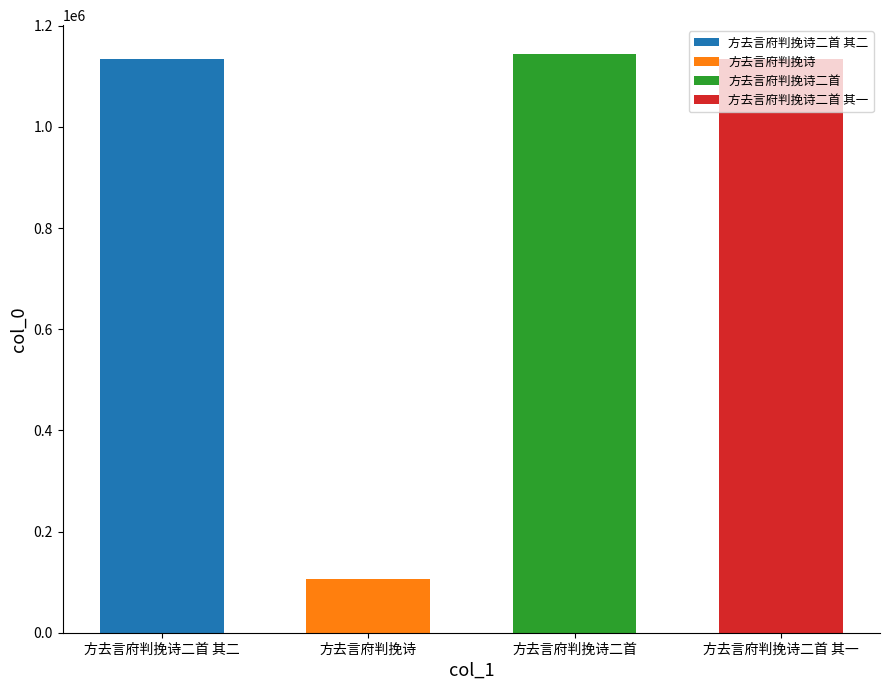

Rank the categories by value from lowest to highest.

方去言府判挽诗, 方去言府判挽诗二首 其二, 方去言府判挽诗二首 其一, 方去言府判挽诗二首